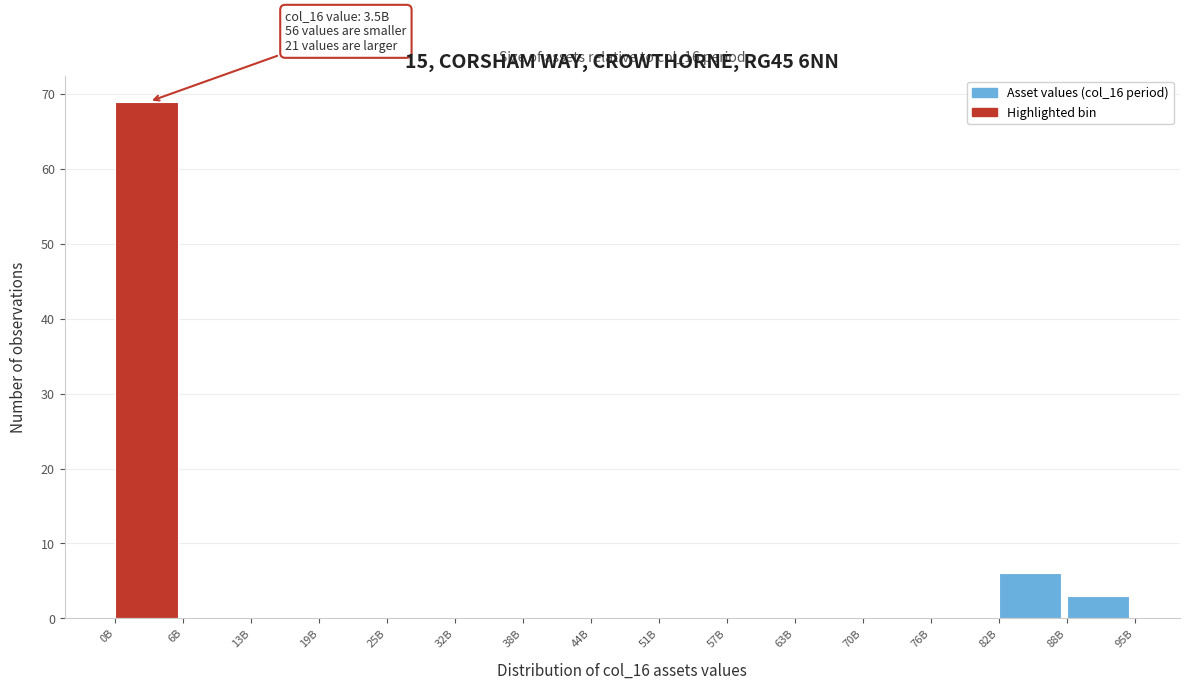

Reading right to left, what are all the values shown in this chart?

88B=3	82B=6	76B=0	70B=0	63B=0	57B=0	51B=0	44B=0	38B=0	32B=0	25B=0	19B=0	13B=0	6B=0	0B=69